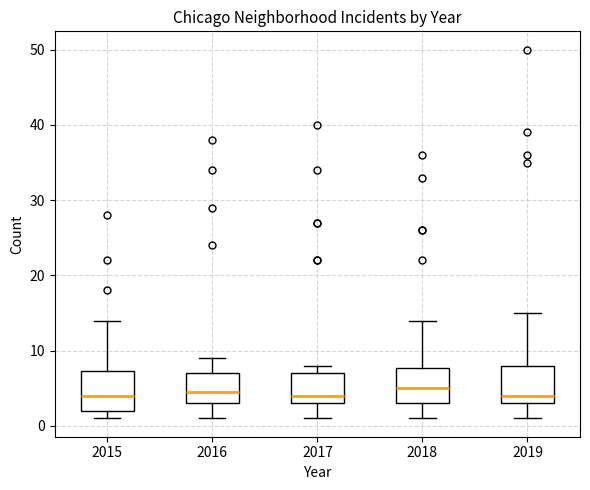

Reading left to right, read every box against the y-axis: the position of its median line, the range the box covers, and the ends of its whiskers. The values are not printed on the chart, so give them approximately, as read against the axis.

2015: median 4, box 2 to 7, whiskers 1 to 14
2016: median 5, box 3 to 7, whiskers 1 to 9
2017: median 4, box 3 to 7, whiskers 1 to 8
2018: median 5, box 3 to 8, whiskers 1 to 14
2019: median 4, box 3 to 8, whiskers 1 to 15